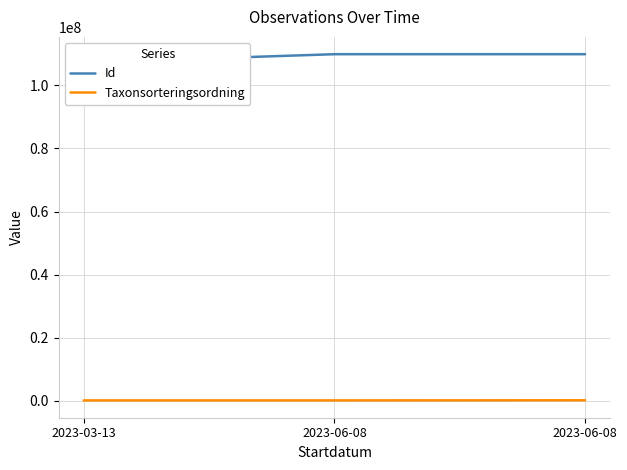

Between 2023-06-08 and 2023-06-08, which series saw the biggest shift?

Taxonsorteringsordning